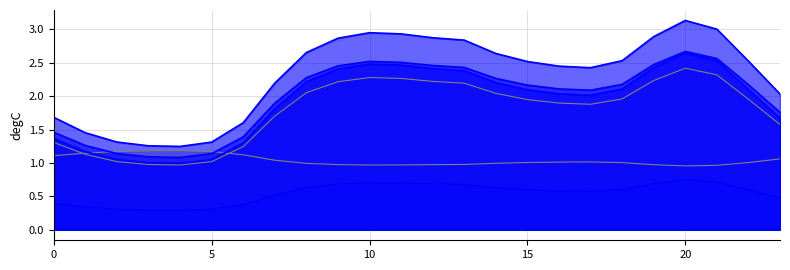

What is the average value of the col_0 series?

1.8